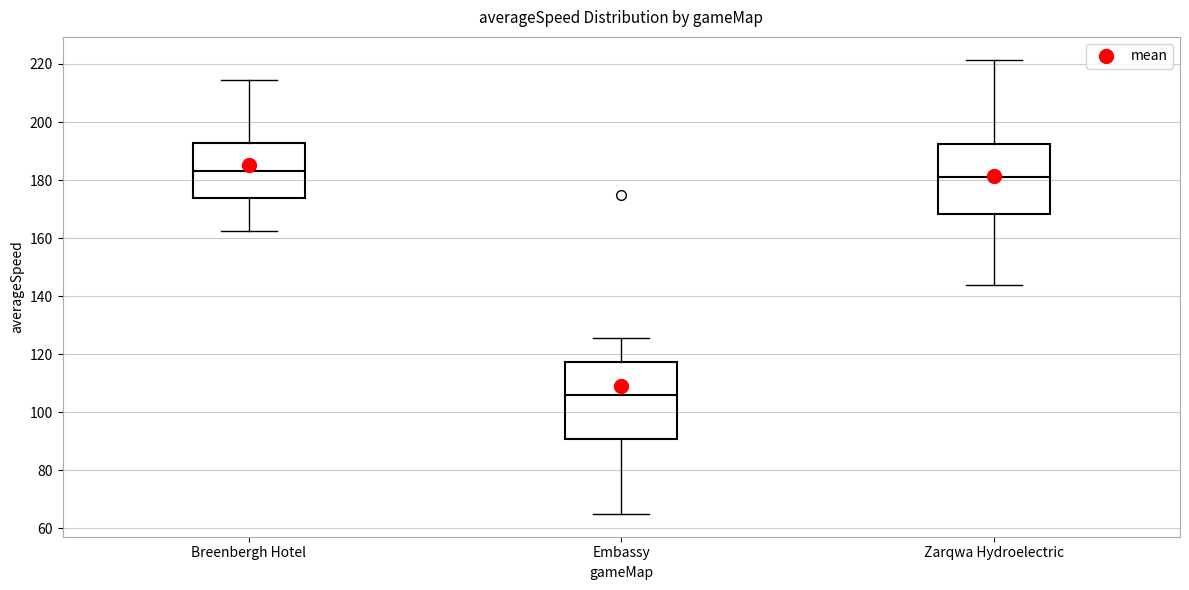

Comparing the boxes themselves (not the whiskers), which one is the tallest?

Embassy